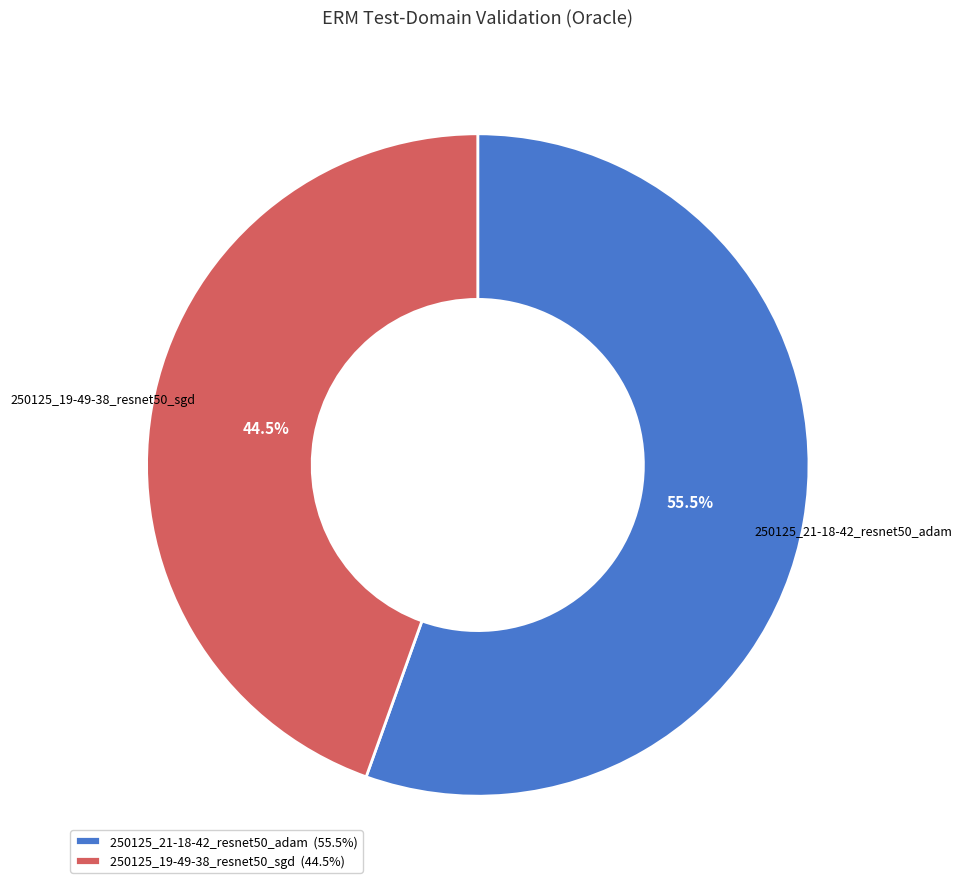

What is the total percentage of 250125_19-49-38_resnet50_sgd and 250125_21-18-42_resnet50_adam?

100.0%